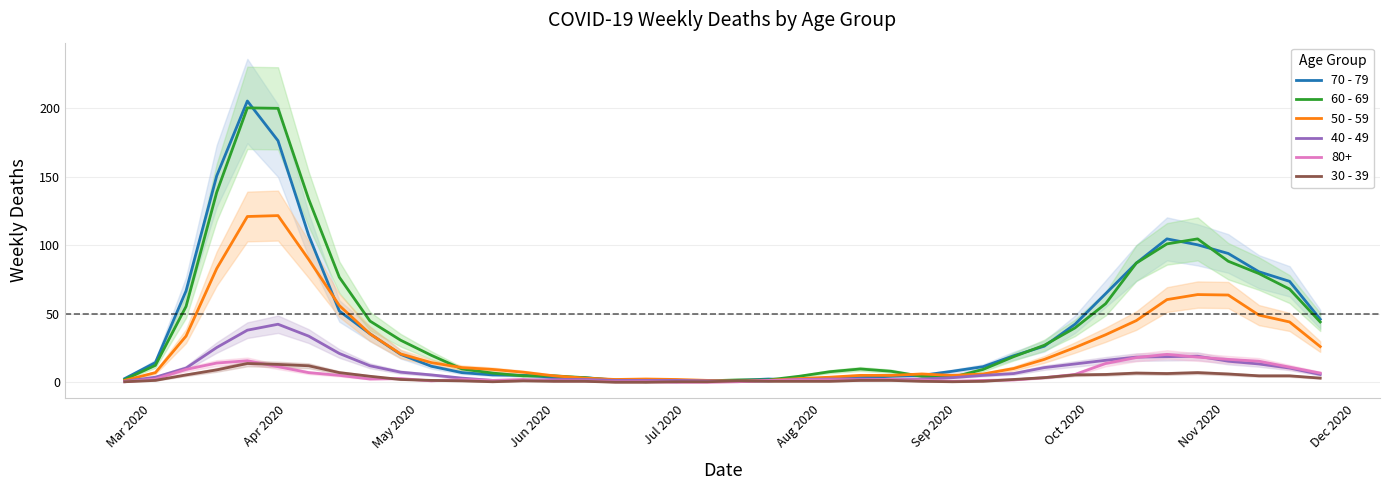

In 30 - 39, how many points are higher than both neighbors (excluding endpoints)?

5